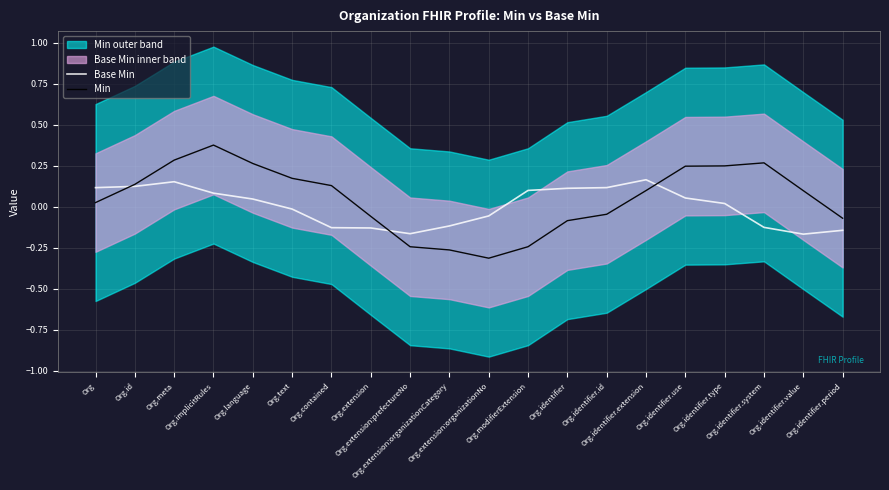

List the series in order of their peak value, highest first.

Min, Base Min